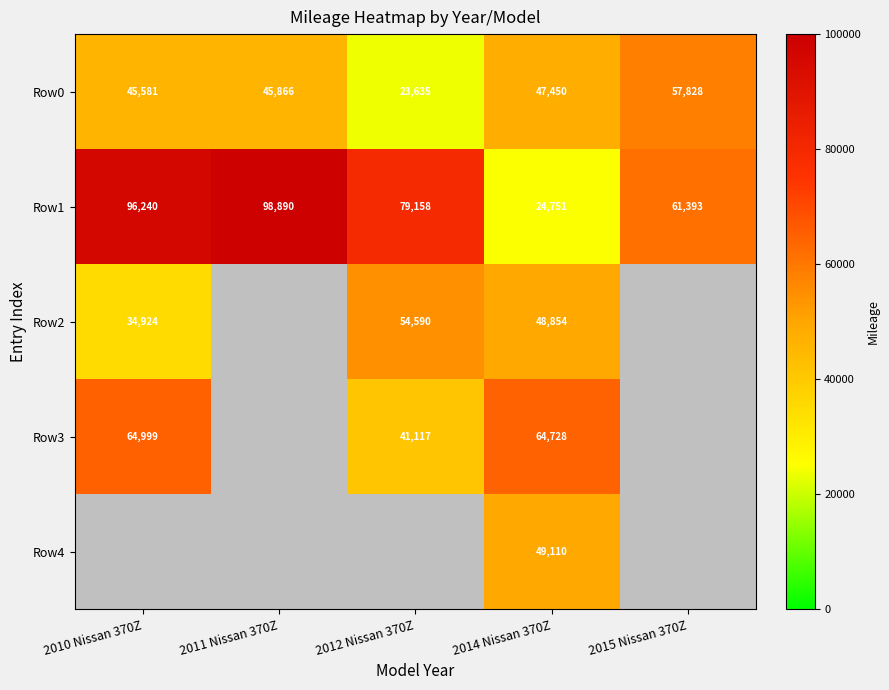

Which category has the highest value across all series?

2011 Nissan 370Z